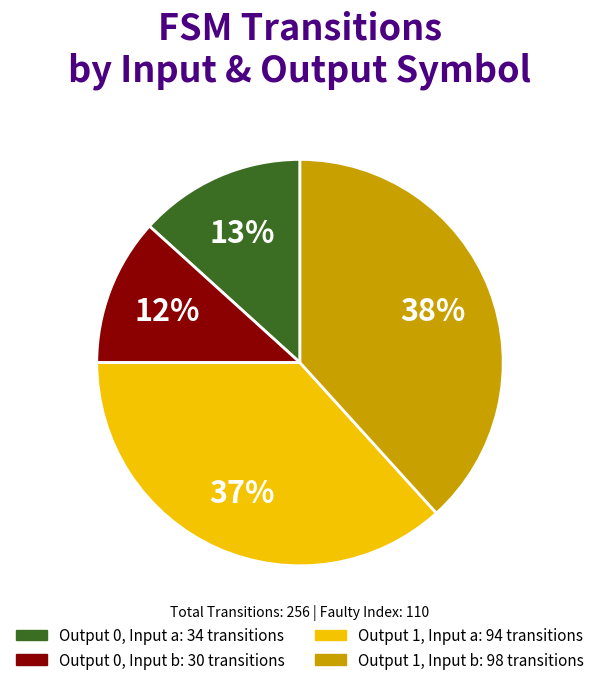

Is there a majority slice in this chart?

No